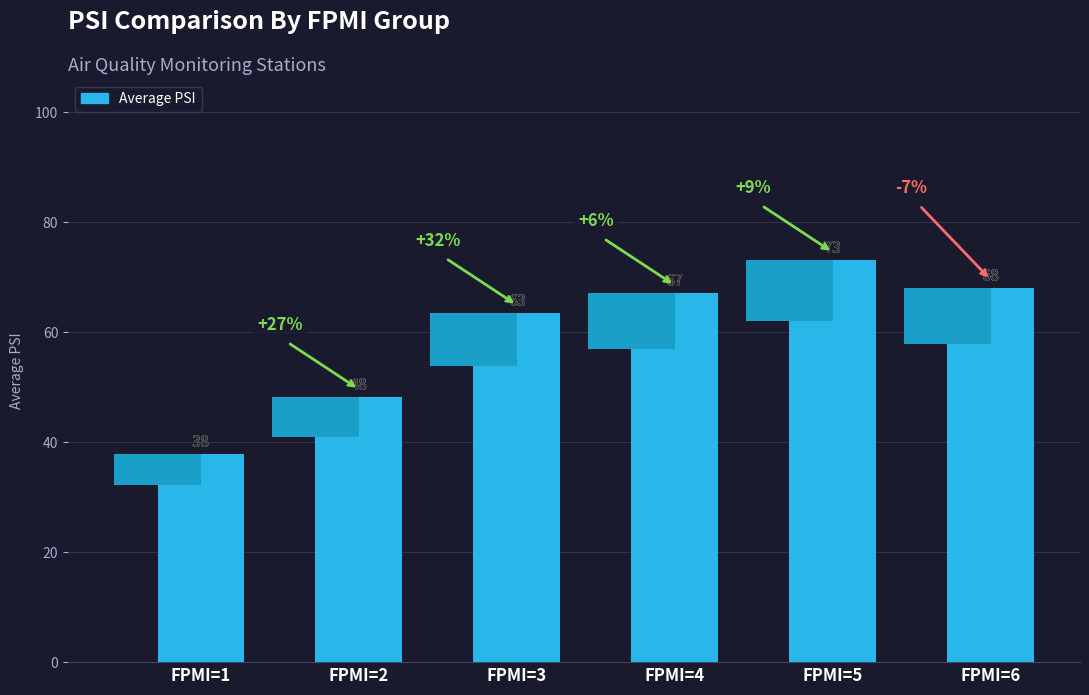

Between FPMI=6 and FPMI=3, which is larger?

FPMI=6